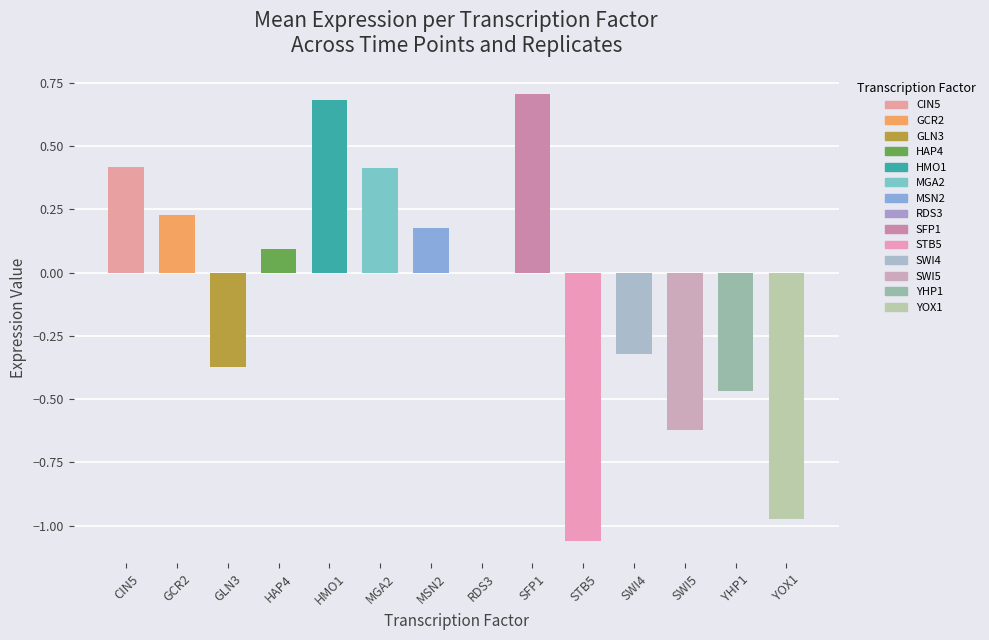

True or false: the data shows 0.6 at MGA2.

False